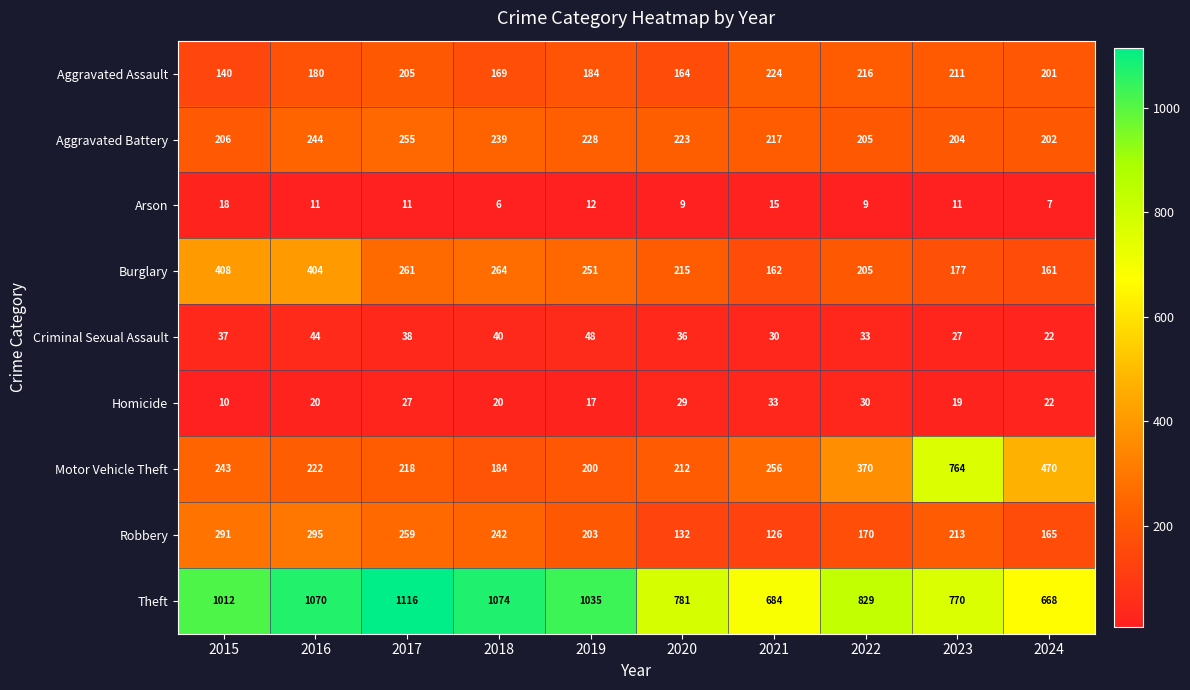

What is the sum of all Burglary values?

2508